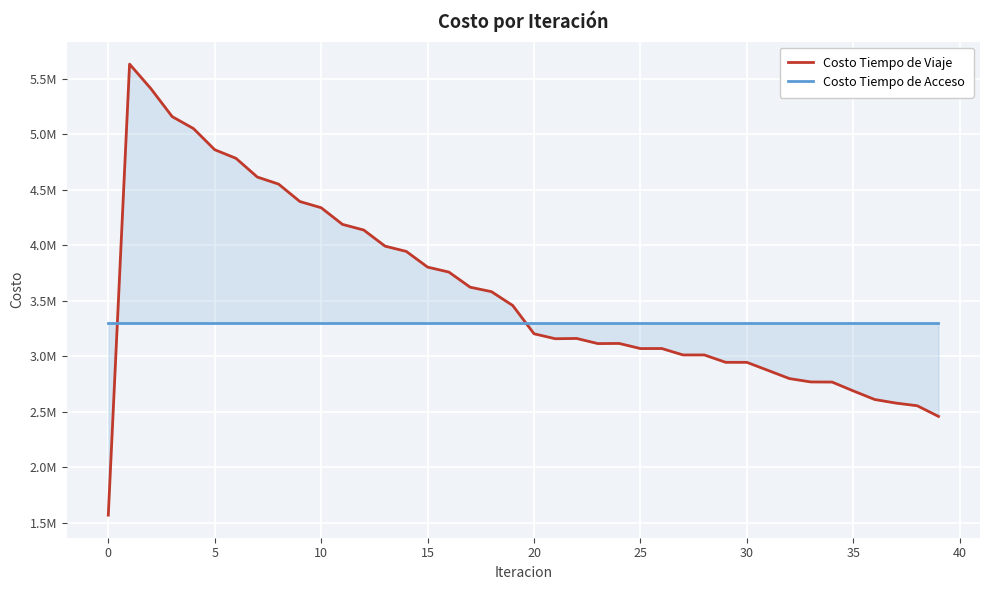

How many times do Costo Tiempo de Acceso and Costo Tiempo de Viaje cross each other?

2